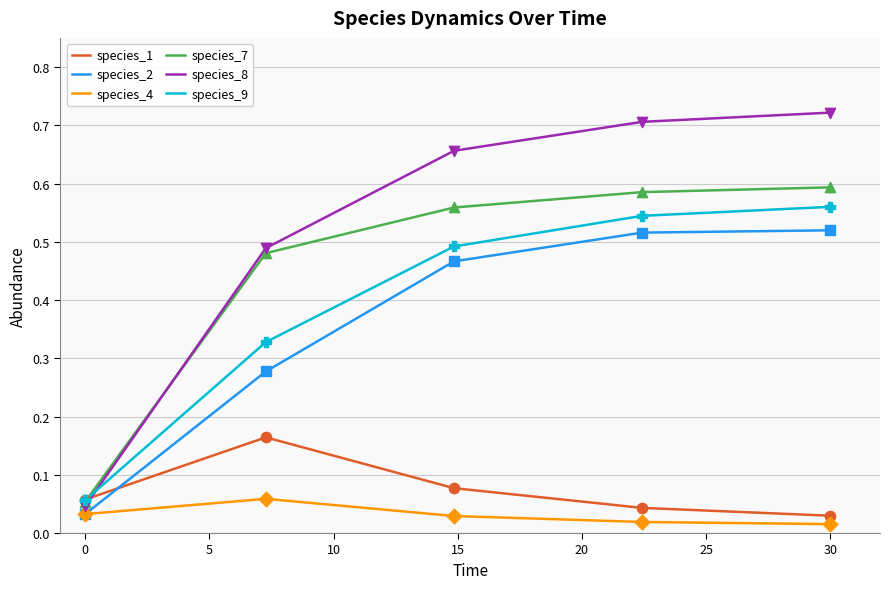

Which series has the largest total across all categories?

species_8